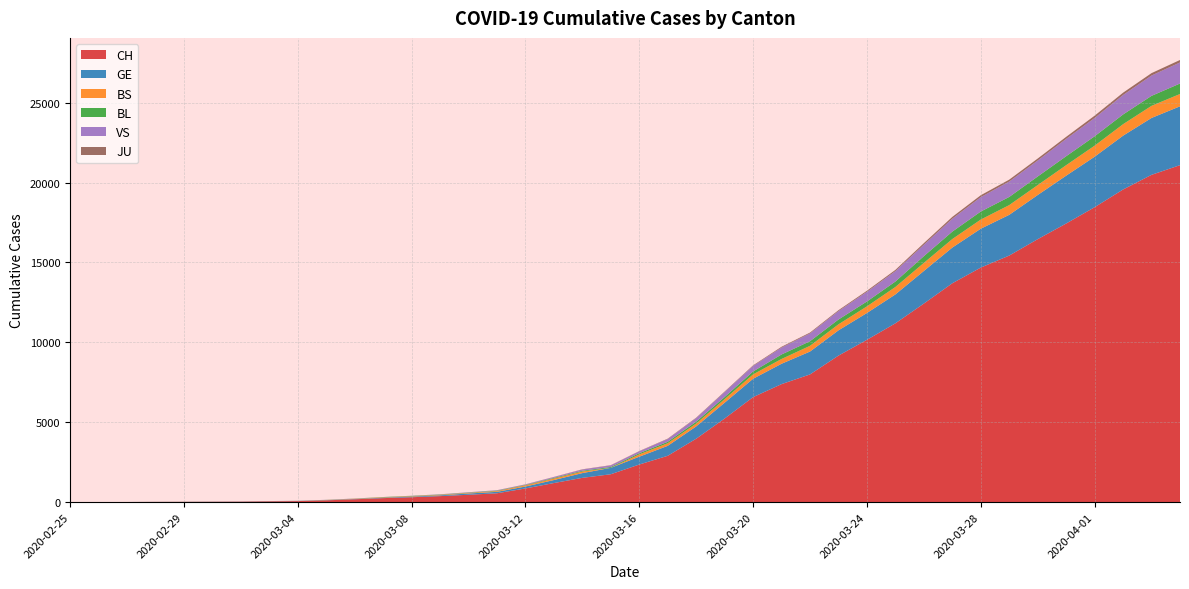

Reading left to right, what are all the values shown in this chart?

CH: 2020-02-25=1	2020-02-26=2	2020-02-27=4	2020-02-28=11	2020-02-29=14	2020-03-01=20	2020-03-02=26	2020-03-03=46	2020-03-04=63	2020-03-05=109	2020-03-06=176	2020-03-07=247	2020-03-08=303	2020-03-09=373	2020-03-10=458	2020-03-11=551	2020-03-12=852	2020-03-13=1191	2020-03-14=1516	2020-03-15=1742	2020-03-16=2350	2020-03-17=2896	2020-03-18=3965	2020-03-19=5229	2020-03-20=6569	2020-03-21=7382	2020-03-22=7990	2020-03-23=9167	2020-03-24=10156	2020-03-25=11188	2020-03-26=12424	2020-03-27=13695	2020-03-28=14677	2020-03-29=15429	2020-03-30=16455	2020-03-31=17435	2020-04-01=18455	2020-04-02=19564	2020-04-03=20482	2020-04-04=21088
GE: 2020-02-25=0	2020-02-26=1	2020-02-27=1	2020-02-28=3	2020-02-29=5	2020-03-01=7	2020-03-02=7	2020-03-03=9	2020-03-04=9	2020-03-05=13	2020-03-06=18	2020-03-07=30	2020-03-08=40	2020-03-09=49	2020-03-10=79	2020-03-11=90	2020-03-12=121	2020-03-13=188	2020-03-14=298	2020-03-15=401	2020-03-16=490	2020-03-17=623	2020-03-18=769	2020-03-19=991	2020-03-20=1150	2020-03-21=1276	2020-03-22=1432	2020-03-23=1582	2020-03-24=1679	2020-03-25=1809	2020-03-26=2041	2020-03-27=2234	2020-03-28=2433	2020-03-29=2550	2020-03-30=2764	2020-03-31=2994	2020-04-01=3161	2020-04-02=3369	2020-04-03=3561	2020-04-04=3683
BS: 2020-02-25=0	2020-02-26=0	2020-02-27=1	2020-02-28=1	2020-02-29=1	2020-03-01=1	2020-03-02=1	2020-03-03=3	2020-03-04=3	2020-03-05=8	2020-03-06=15	2020-03-07=21	2020-03-08=24	2020-03-09=28	2020-03-10=33	2020-03-11=49	2020-03-12=73	2020-03-13=92	2020-03-14=100	2020-03-15=0	2020-03-16=144	2020-03-17=165	2020-03-18=182	2020-03-19=222	2020-03-20=272	2020-03-21=299	2020-03-22=358	2020-03-23=376	2020-03-24=414	2020-03-25=466	2020-03-26=505	2020-03-27=534	2020-03-28=573	2020-03-29=609	2020-03-30=621	2020-03-31=657	2020-04-01=691	2020-04-02=718	2020-04-03=758	2020-04-04=771
BL: 2020-02-25=0	2020-02-26=0	2020-02-27=0	2020-02-28=1	2020-02-29=2	2020-03-01=2	2020-03-02=2	2020-03-03=2	2020-03-04=2	2020-03-05=6	2020-03-06=6	2020-03-07=15	2020-03-08=19	2020-03-09=20	2020-03-10=22	2020-03-11=26	2020-03-12=26	2020-03-13=42	2020-03-14=47	2020-03-15=54	2020-03-16=76	2020-03-17=89	2020-03-18=116	2020-03-19=134	2020-03-20=184	2020-03-21=282	2020-03-22=289	2020-03-23=302	2020-03-24=306	2020-03-25=341	2020-03-26=422	2020-03-27=466	2020-03-28=502	2020-03-29=511	2020-03-30=539	2020-03-31=561	2020-04-01=588	2020-04-02=610	2020-04-03=625	2020-04-04=656
VS: 2020-02-25=0	2020-02-26=0	2020-02-27=0	2020-02-28=1	2020-02-29=1	2020-03-01=0	2020-03-02=3	2020-03-03=3	2020-03-04=4	2020-03-05=5	2020-03-06=6	2020-03-07=0	2020-03-08=7	2020-03-09=12	2020-03-10=17	2020-03-11=22	2020-03-12=30	2020-03-13=53	2020-03-14=76	2020-03-15=98	2020-03-16=116	2020-03-17=173	2020-03-18=225	2020-03-19=311	2020-03-20=346	2020-03-21=433	2020-03-22=490	2020-03-23=527	2020-03-24=606	2020-03-25=651	2020-03-26=715	2020-03-27=808	2020-03-28=902	2020-03-29=964	2020-03-30=1000	2020-03-31=1085	2020-04-01=1145	2020-04-02=1218	2020-04-03=1273	2020-04-04=1319
JU: 2020-02-25=0	2020-02-26=0	2020-02-27=0	2020-02-28=0	2020-02-29=0	2020-03-01=0	2020-03-02=0	2020-03-03=1	2020-03-04=1	2020-03-05=2	2020-03-06=3	2020-03-07=4	2020-03-08=4	2020-03-09=5	2020-03-10=6	2020-03-11=6	2020-03-12=9	2020-03-13=10	2020-03-14=15	2020-03-15=16	2020-03-16=17	2020-03-17=24	2020-03-18=26	2020-03-19=31	2020-03-20=37	2020-03-21=49	2020-03-22=51	2020-03-23=57	2020-03-24=66	2020-03-25=78	2020-03-26=99	2020-03-27=112	2020-03-28=118	2020-03-29=118	2020-03-30=122	2020-03-31=127	2020-04-01=144	2020-04-02=145	2020-04-03=149	2020-04-04=153